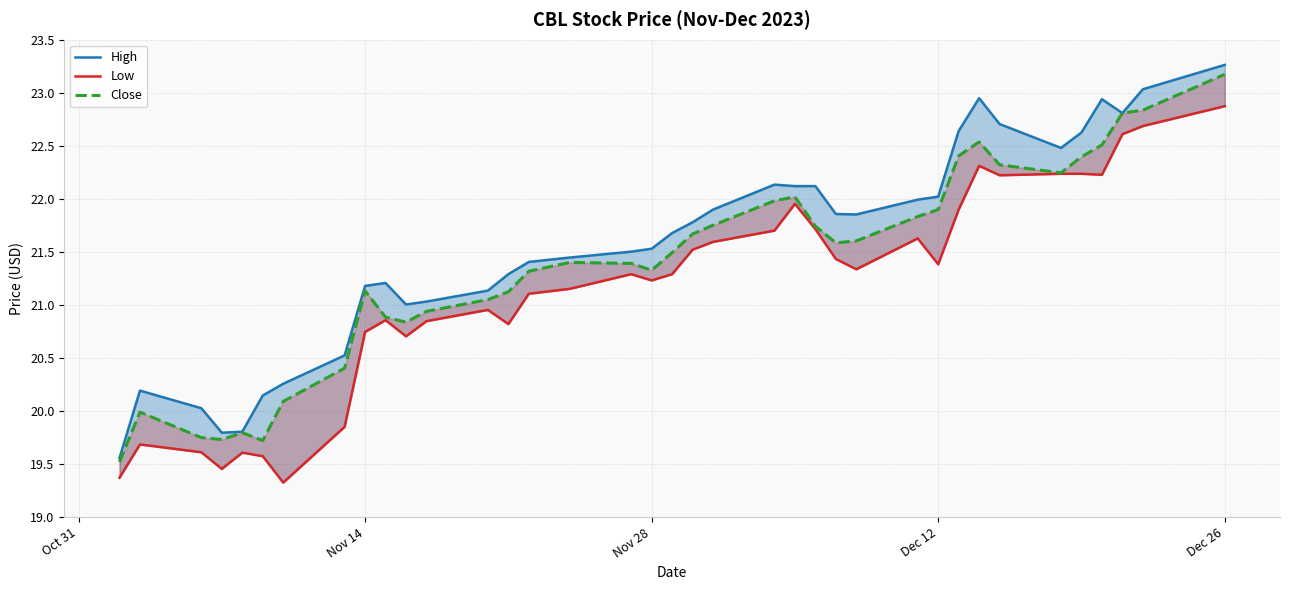

At how many categories does at least one series exceed 21?

29